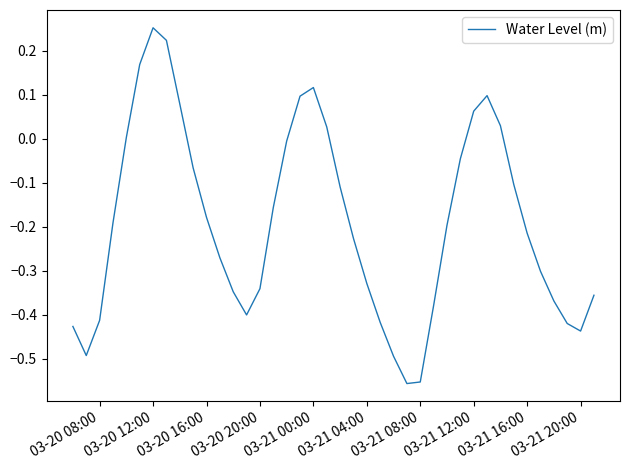

Is this an area chart (filled region under the line)?

No